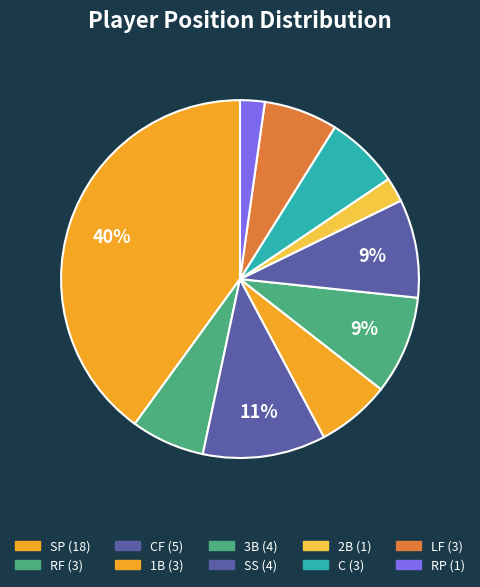

Rank the categories by value from lowest to highest.

2B, RP, RF, 1B, C, LF, 3B, SS, CF, SP